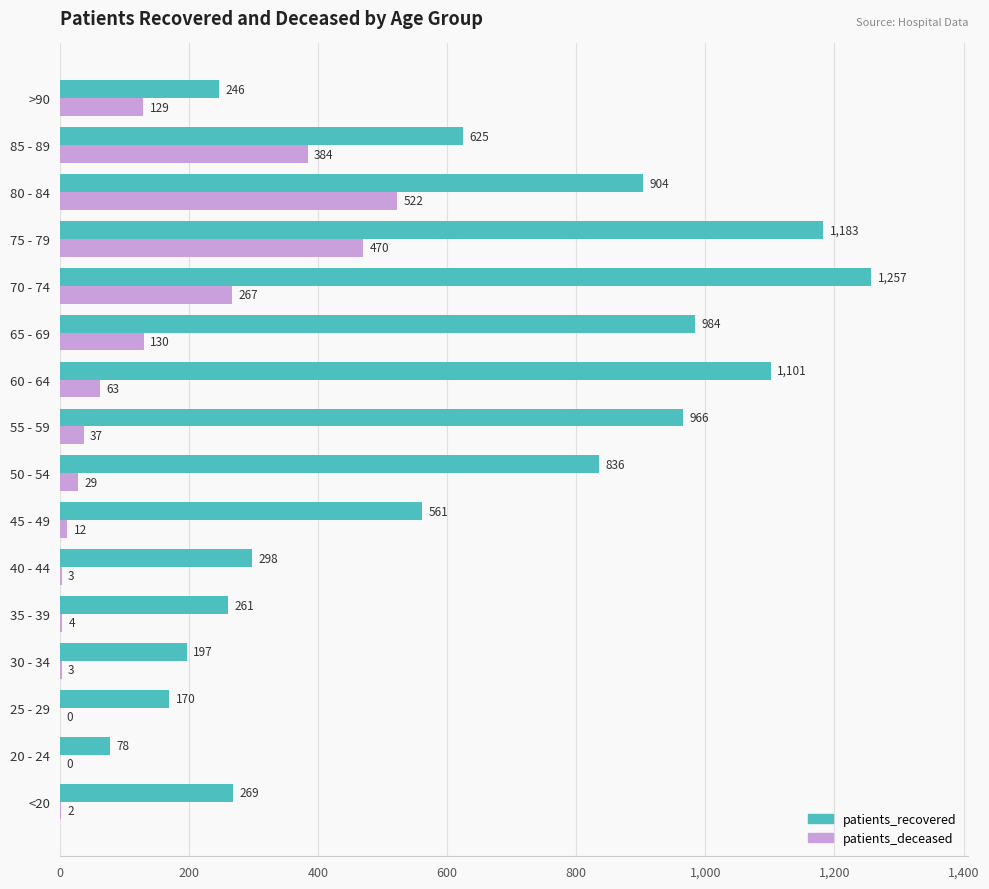

At which category is the sum across all series the highest?

75 - 79